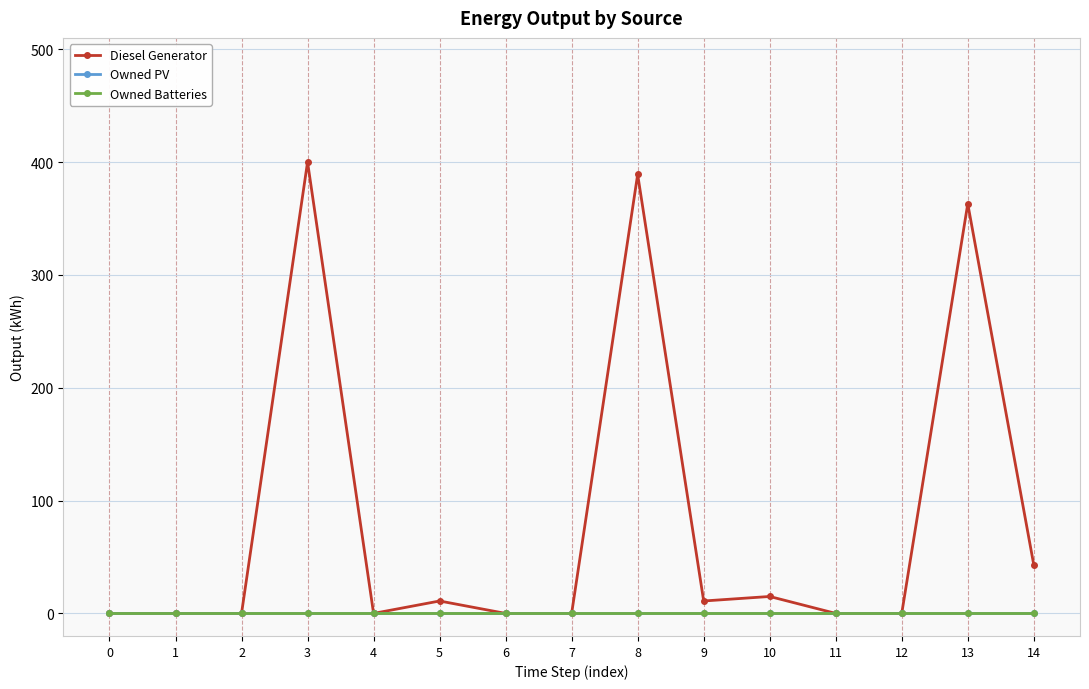

At which label is Diesel Generator closest to 200?

14